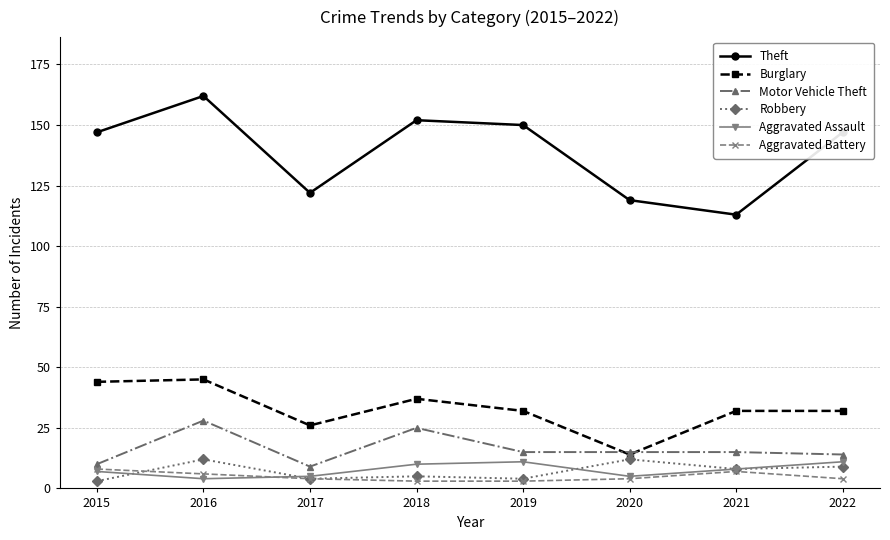

Which series has the widest spread of values?

Theft